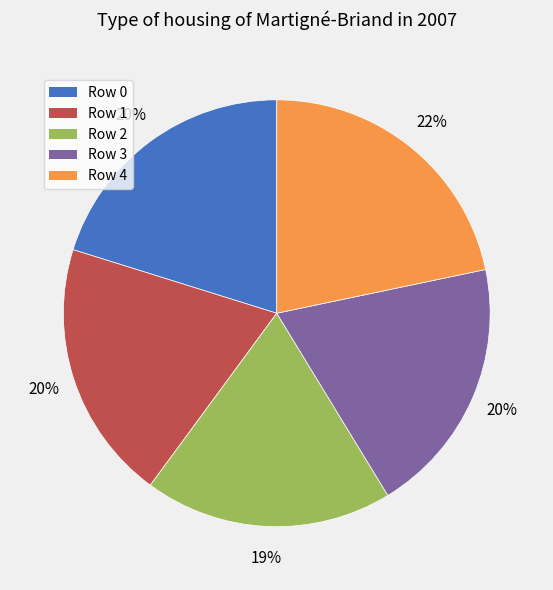

To the nearest percent, what percentage of the pie is Row 3?

20%